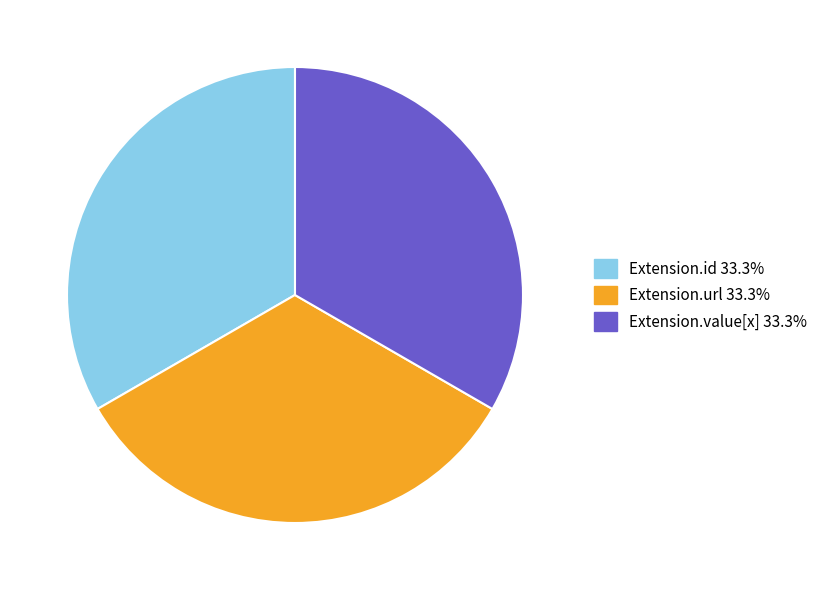

Does any single category account for the majority?

No